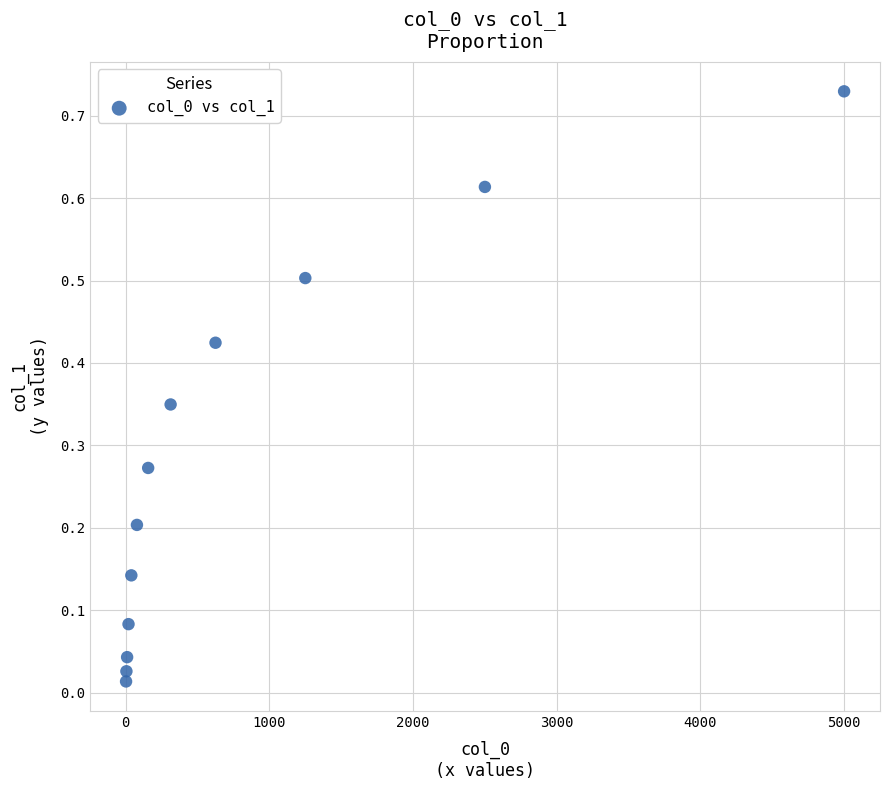

What is the average X value?

833.1